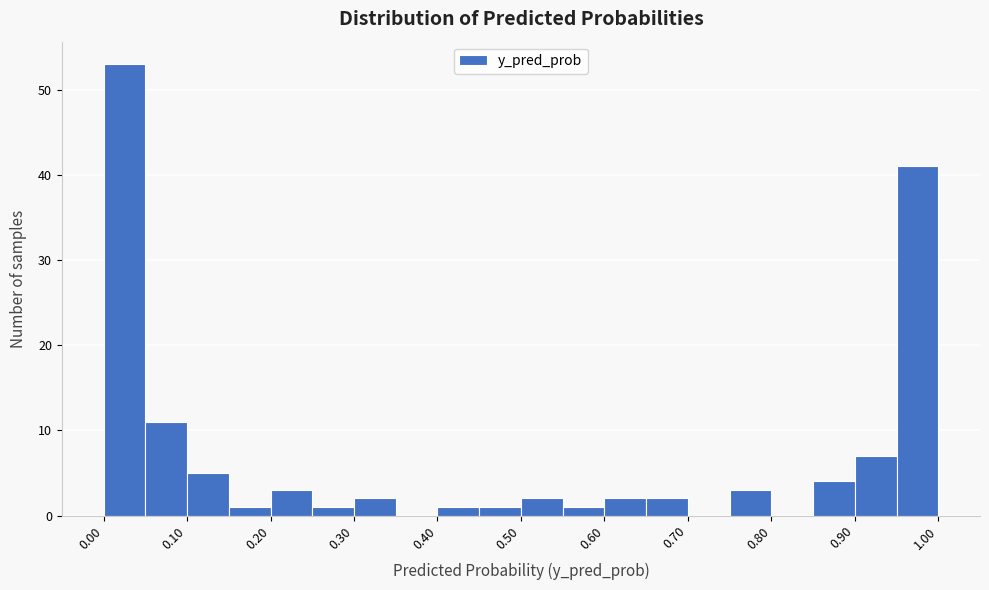

Reading left to right, transcribe this chart: for each bar, give the range it covers on the x-axis and its height. The values are not printed on the chart, so give them approximately, as read against the axis.

0.00 to 0.05: 53
0.05 to 0.10: 11
0.10 to 0.15: 5
0.15 to 0.20: 1
0.20 to 0.25: 3
0.25 to 0.30: 1
0.30 to 0.35: 2
0.35 to 0.40: 0
0.40 to 0.45: 1
0.45 to 0.50: 1
0.50 to 0.55: 2
0.55 to 0.60: 1
0.60 to 0.65: 2
0.65 to 0.70: 2
0.70 to 0.75: 0
0.75 to 0.80: 3
0.80 to 0.85: 0
0.85 to 0.90: 4
0.90 to 0.95: 7
0.95 to 1.00: 41